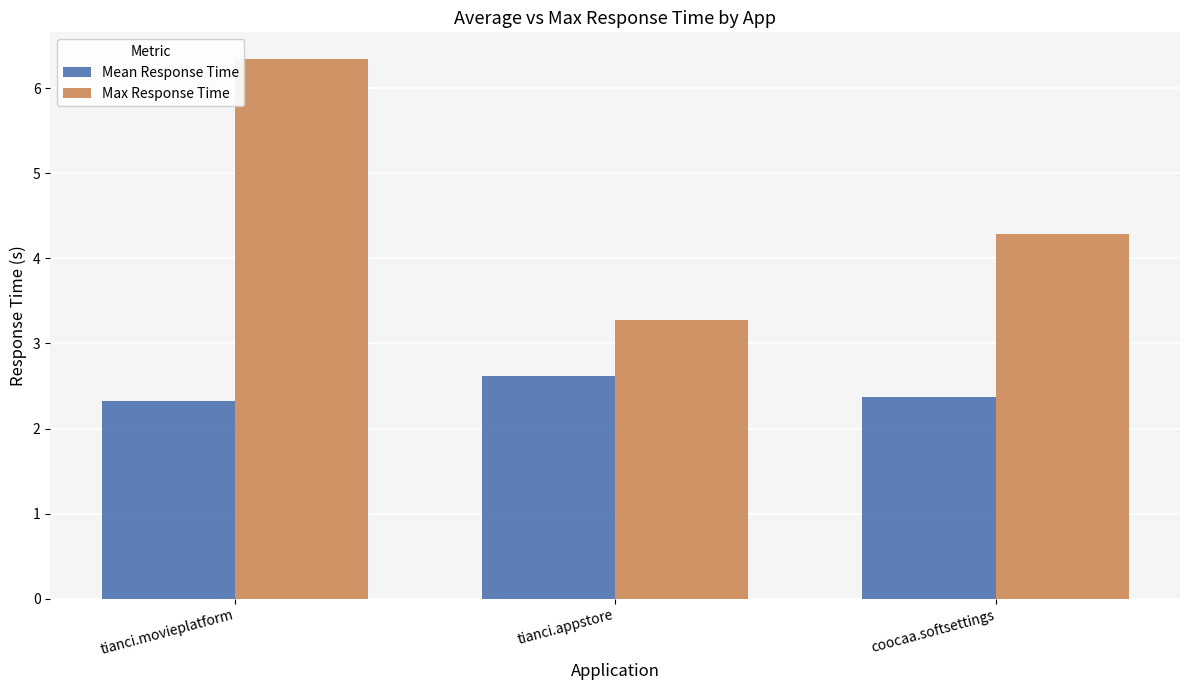

Which series has the widest spread of values?

Max Response Time